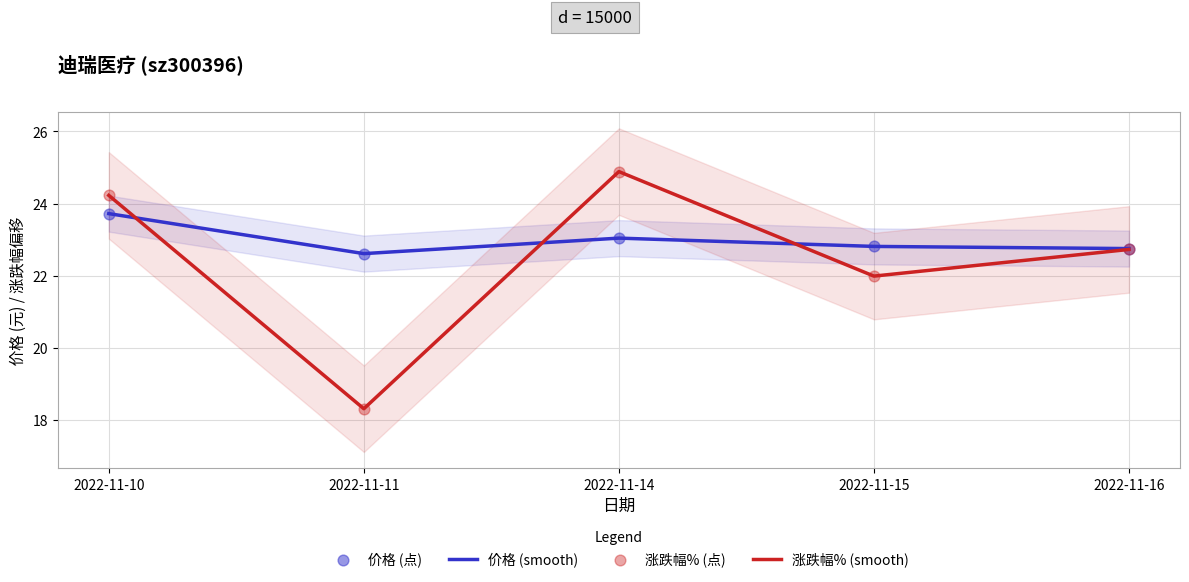

At which category is the sum across all series the highest?

2022-11-10